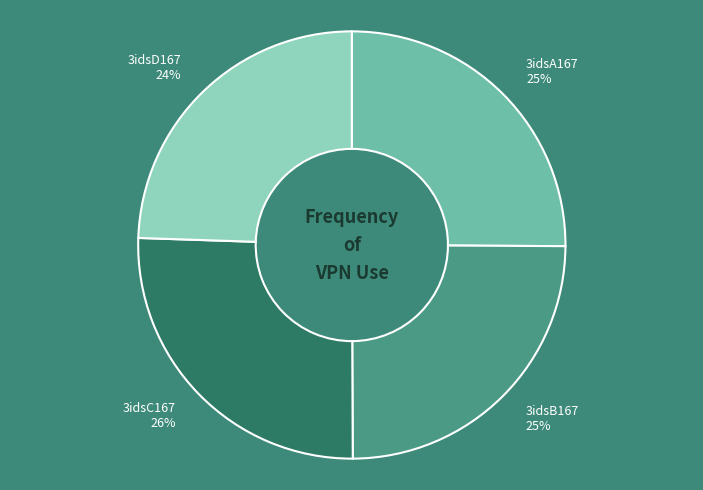

Approximately how many times larger is the value at 3idsB167 compared to 3idsC167?

1.0